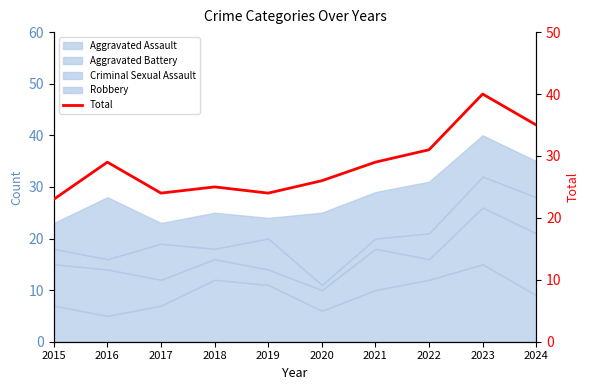

Reading left to right, extract all data points from this chart.

23	29	24	25	24	26	29	31	40	35